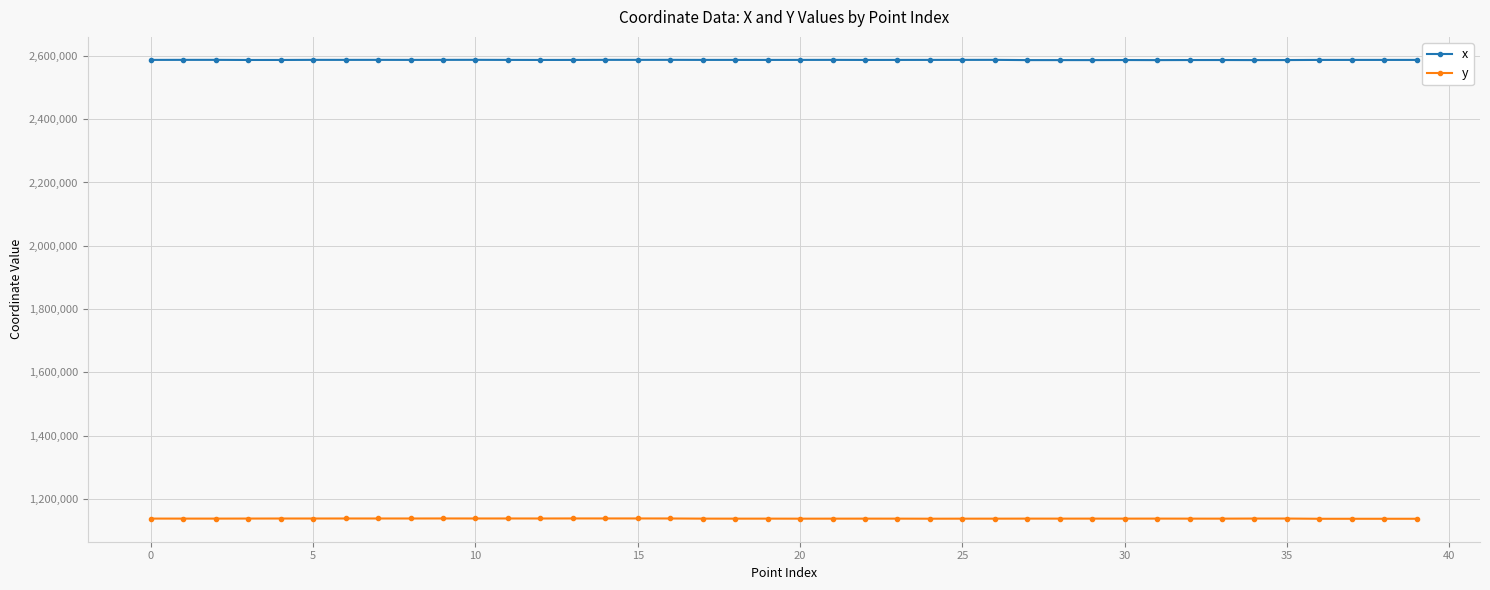

What are all the series names shown in the legend?

x, y